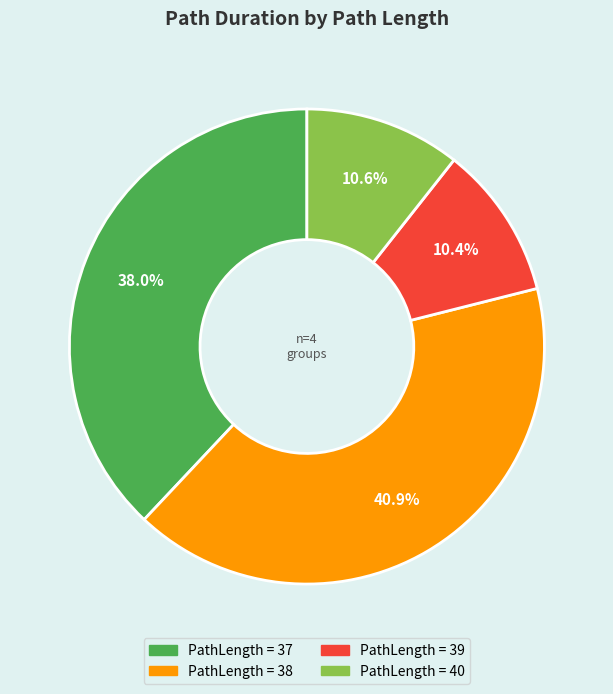

Does any single category account for the majority?

No